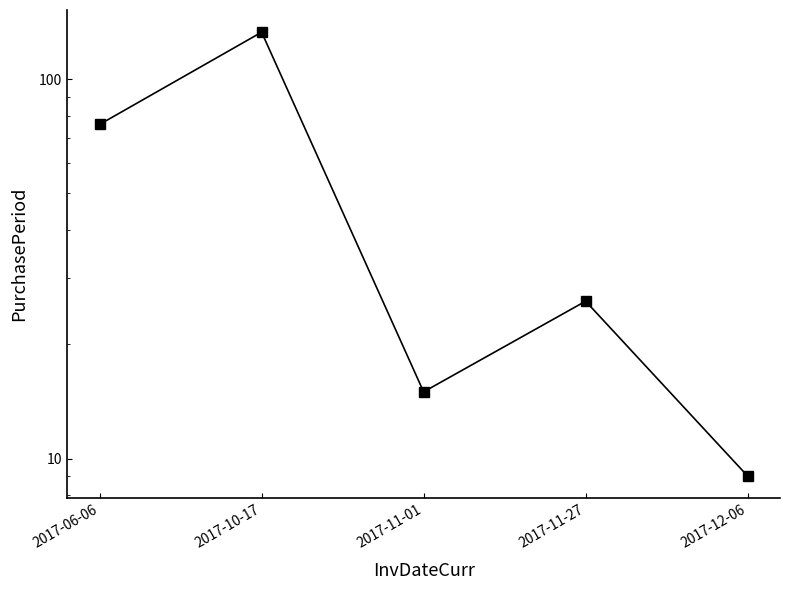

What is the value of the 5th point from the left?

9